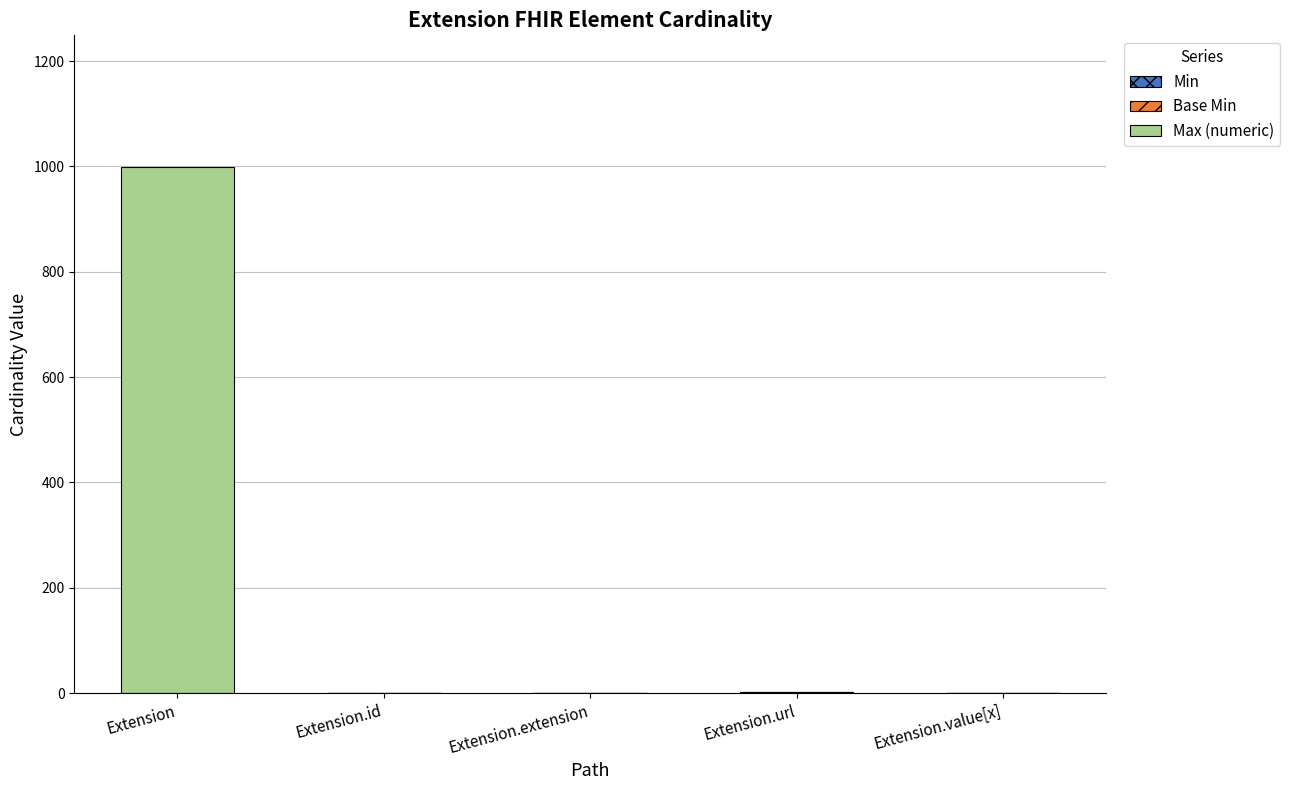

At which category is the sum across all series the highest?

Extension